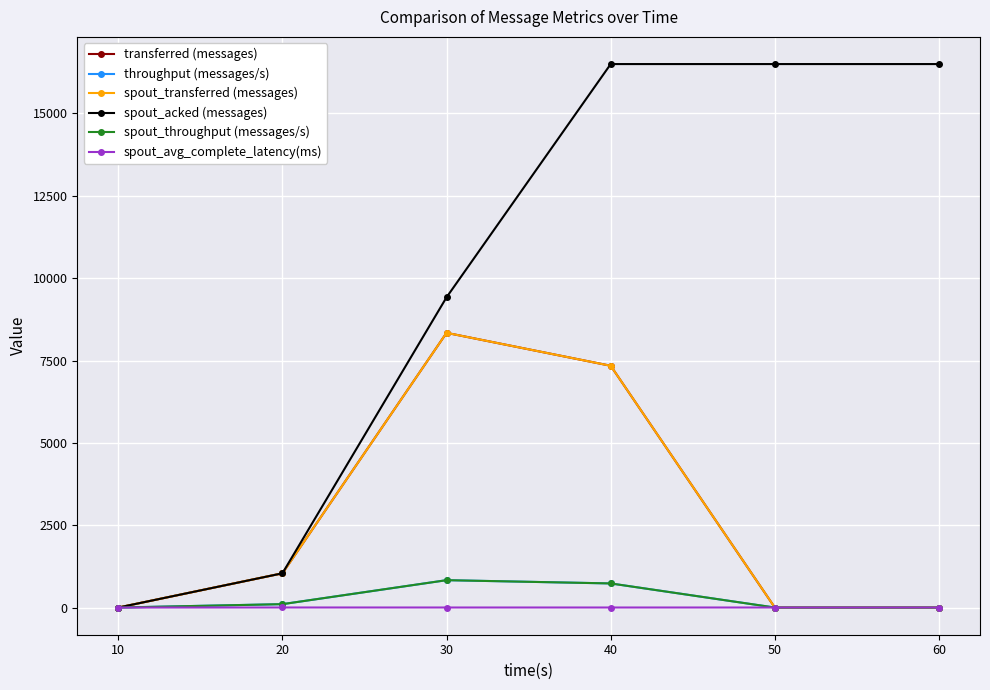

Does the chart have visible grid lines?

Yes